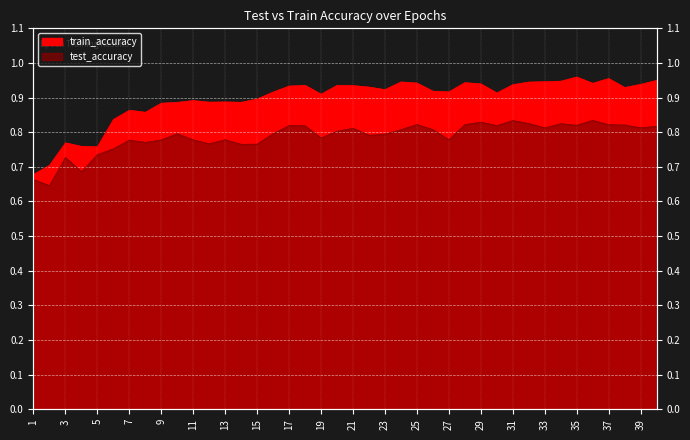

At which category does the chart reach its minimum across all series?

2